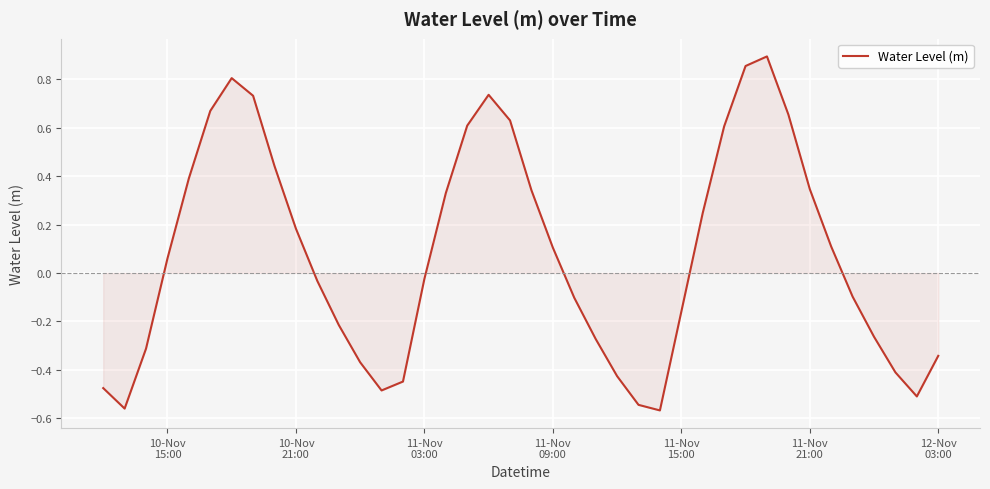

Reading left to right, transcribe all the data shown in this chart.

-0.5	-0.6	-0.3	0.1	0.4	0.7	0.8	0.7	0.4	0.2	-0.0	-0.2	-0.4	-0.5	-0.4	-0.0	0.3	0.6	0.7	0.6	0.3	0.1	-0.1	-0.3	-0.4	-0.5	-0.6	-0.2	0.2	0.6	0.9	0.9	0.7	0.3	0.1	-0.1	-0.3	-0.4	-0.5	-0.3